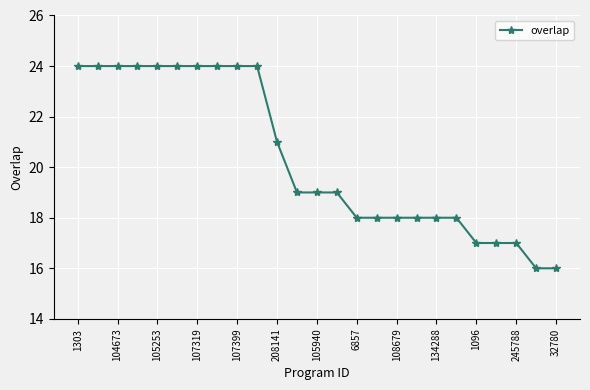

What is the value of the 24th point from the left?

16